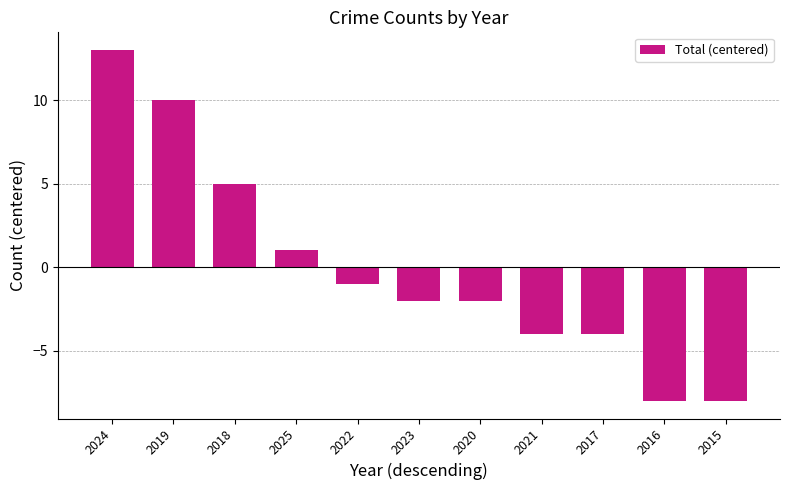

What is the greatest value displayed?

13